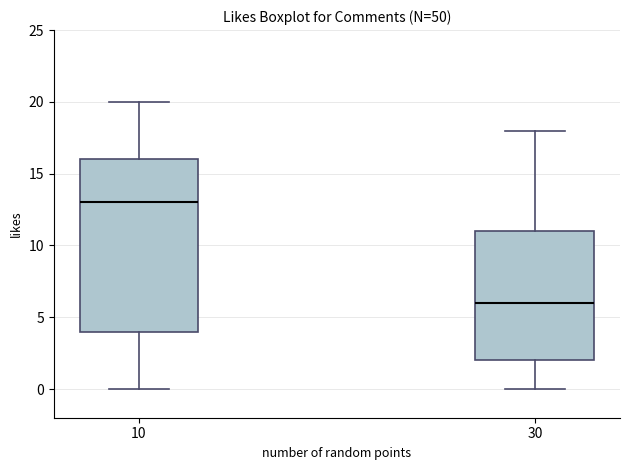

Where is the upper edge of the box at x = 10 on the y-axis? The values are not printed on the chart, so give them approximately, as read against the axis.

16